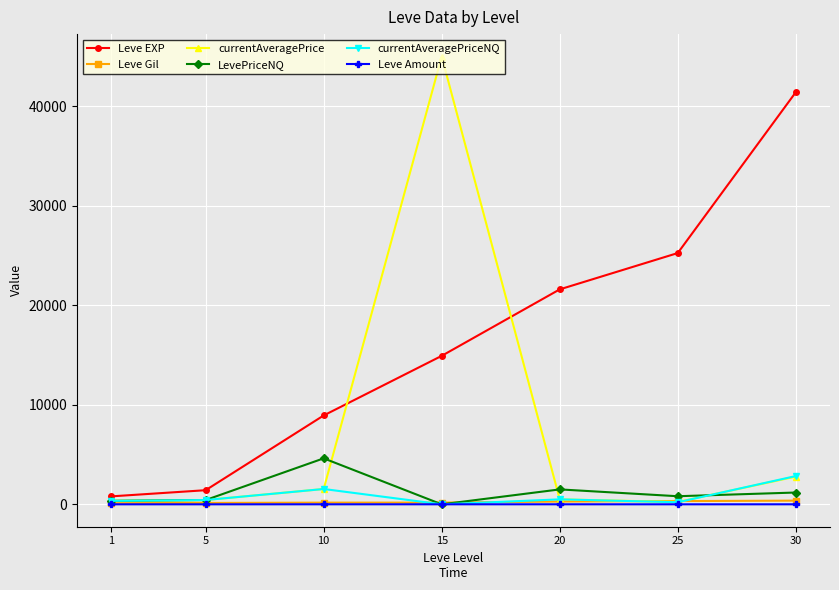

Read the Leve EXP value at 30.

41410.0